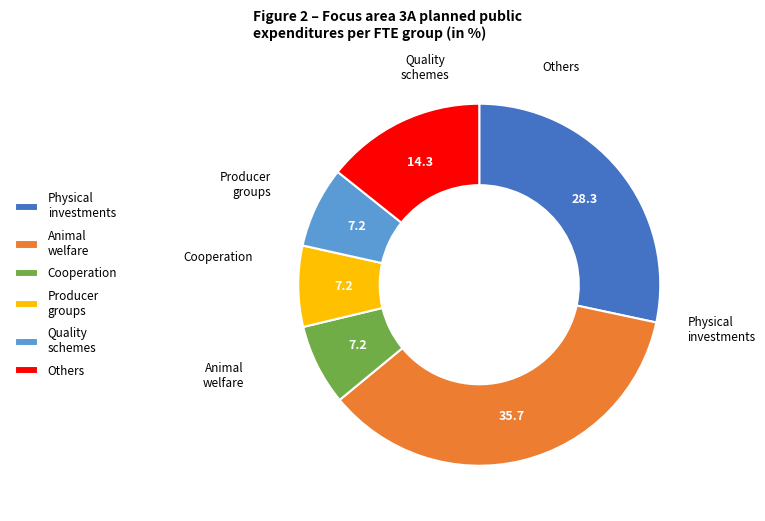

What is the largest slice in the pie chart?

Animal welfare